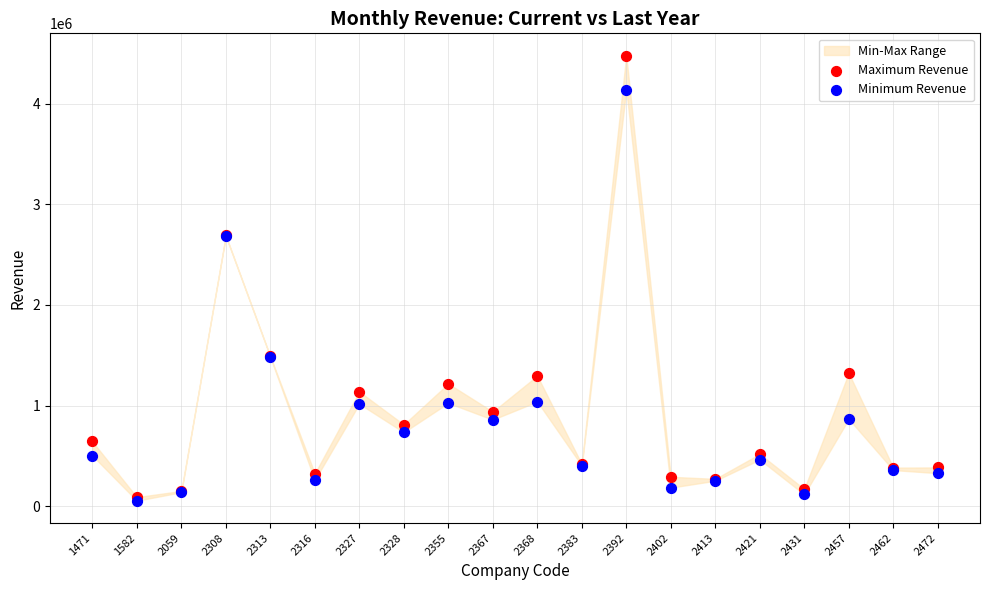

Which series contains the highest Y value?

Maximum Revenue